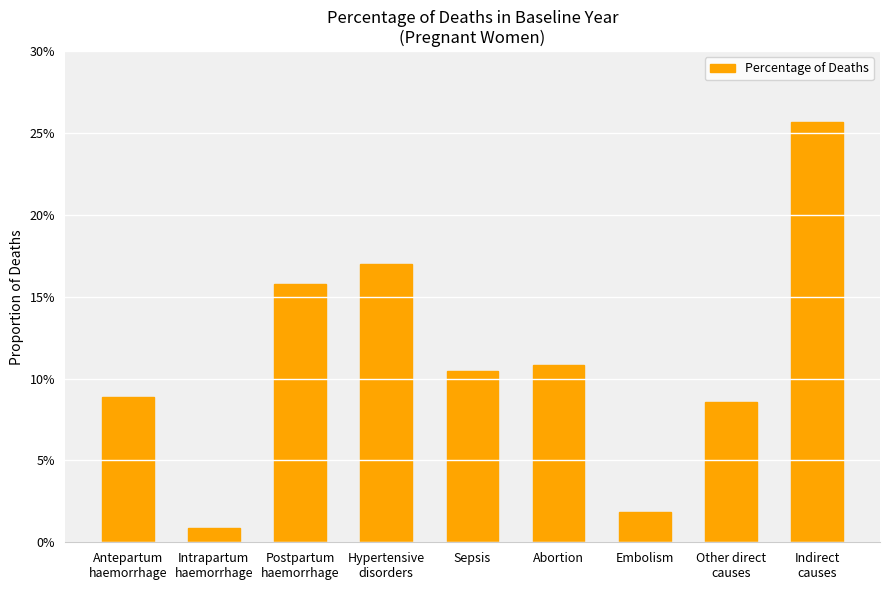

Reading left to right, transcribe all the data shown in this chart.

Antepartum
haemorrhage=0.1	Intrapartum
haemorrhage=0.0	Postpartum
haemorrhage=0.2	Hypertensive
disorders=0.2	Sepsis=0.1	Abortion=0.1	Embolism=0.0	Other direct
causes=0.1	Indirect
causes=0.3